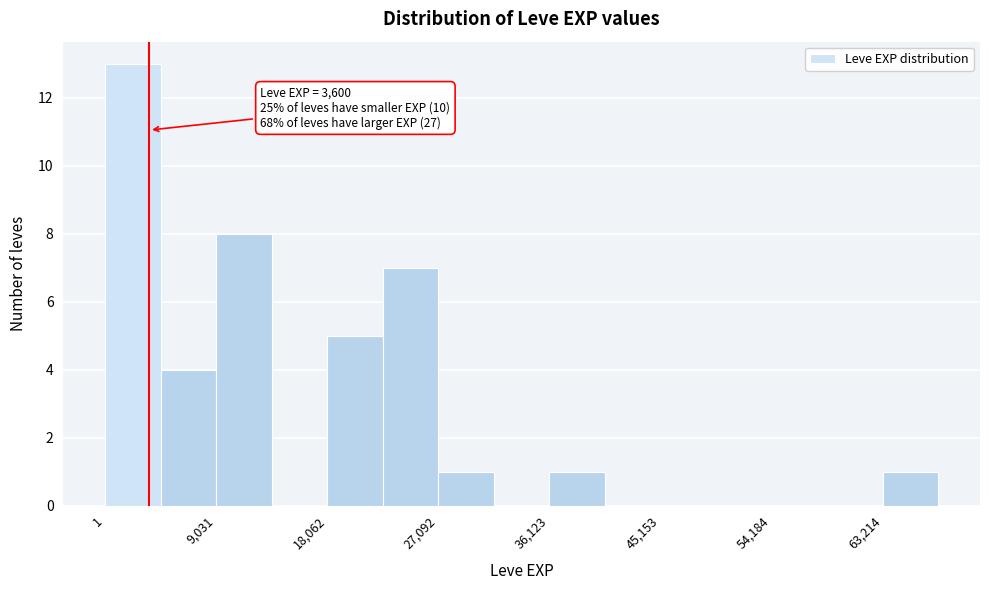

Over which range of the x-axis is the bar tallest?

0 to 5000